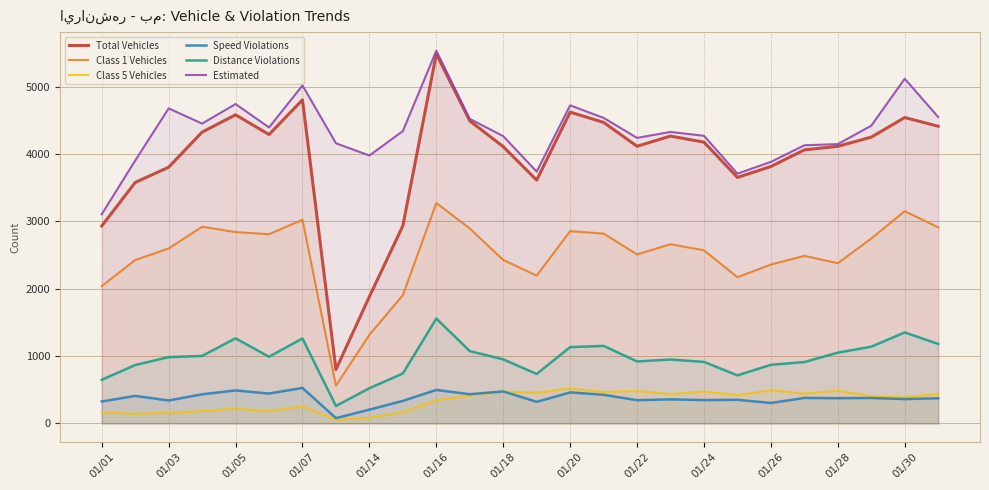

True or false: Speed Violations has more than 2 interior local peaks.

True